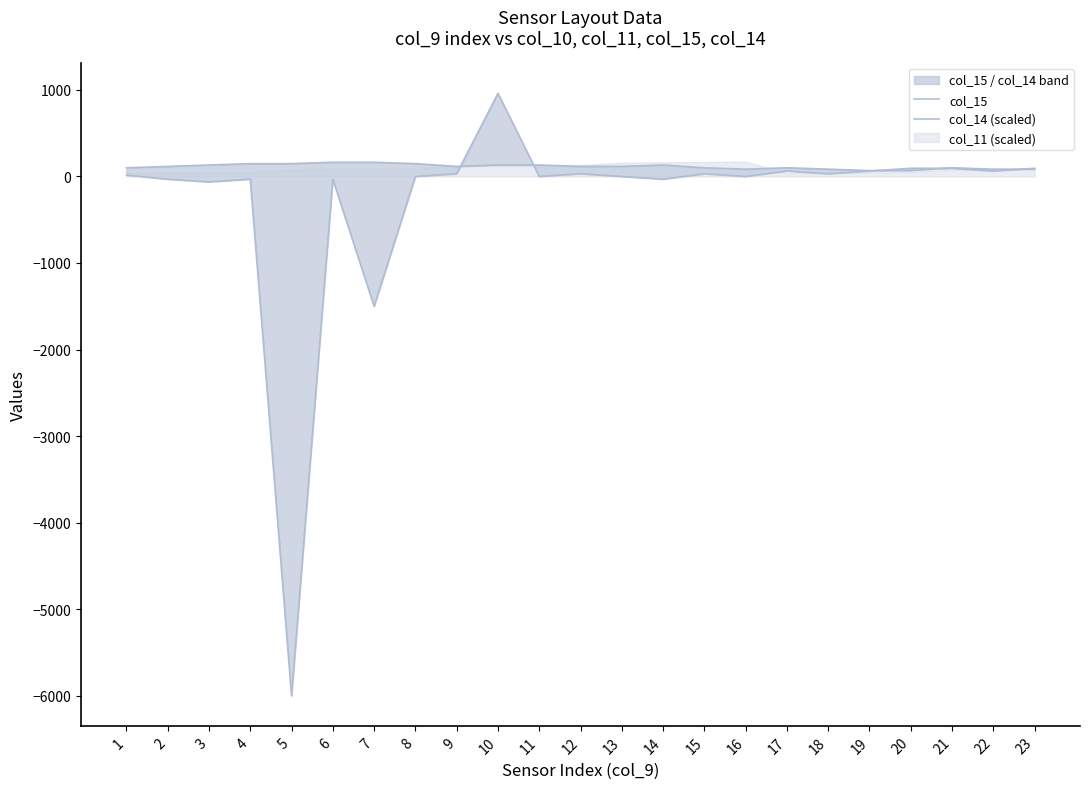

How many negative values does the col_14 (scaled) series have?

7